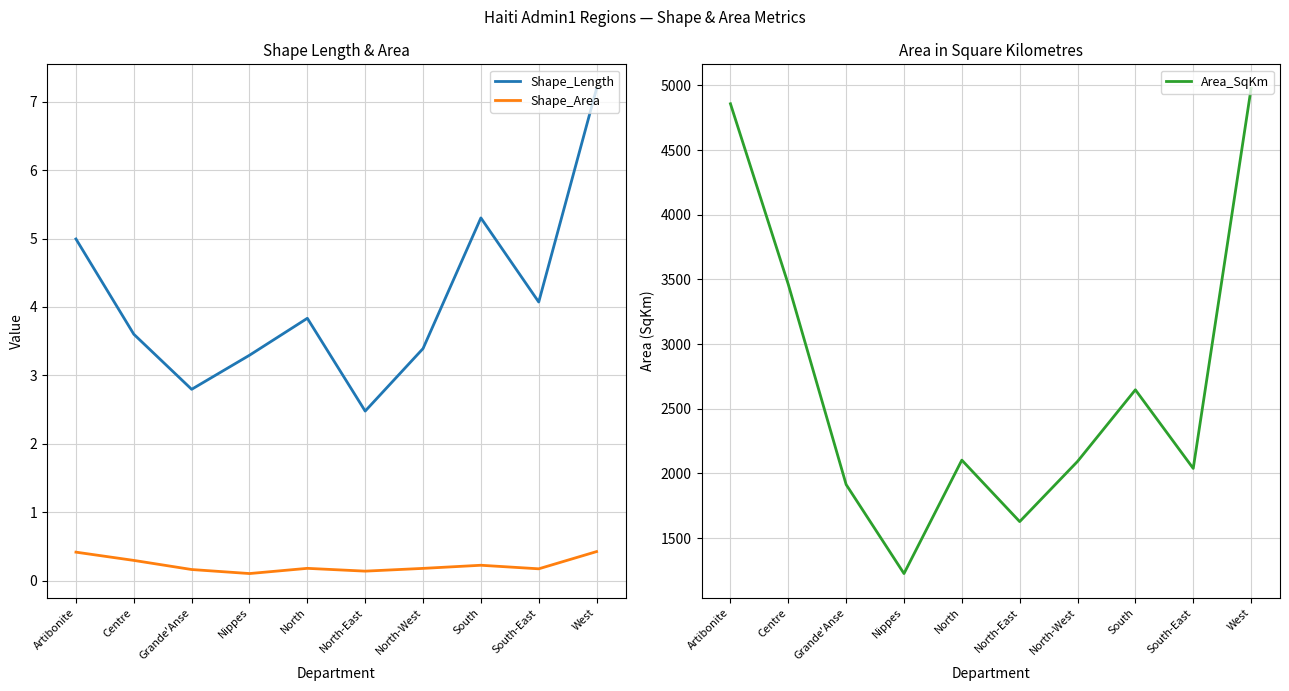

List the labels in order of Area_SqKm value, smallest first.

Nippes, North-East, Grande'Anse, South-East, North-West, North, South, Centre, Artibonite, West